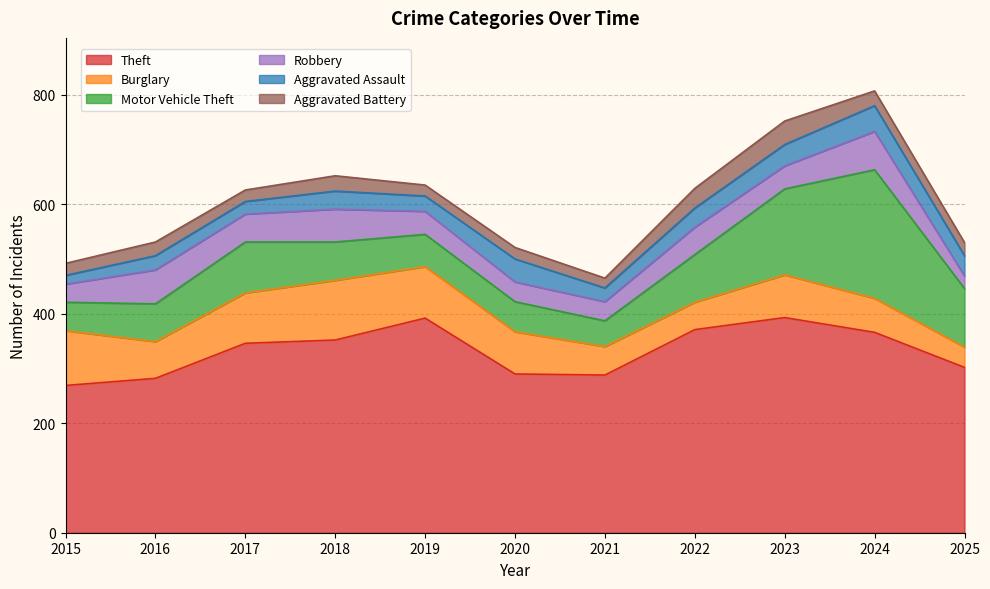

Is the value of Aggravated Battery at 2018 greater than the value of Burglary at 2019?

No